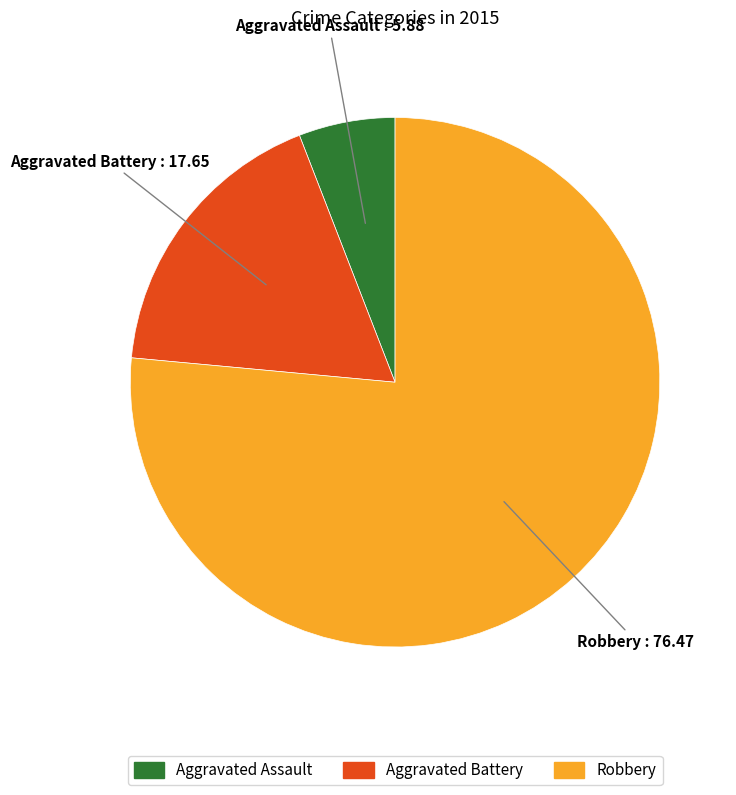

Do Aggravated Battery and Aggravated Assault together represent more than half of the pie?

No